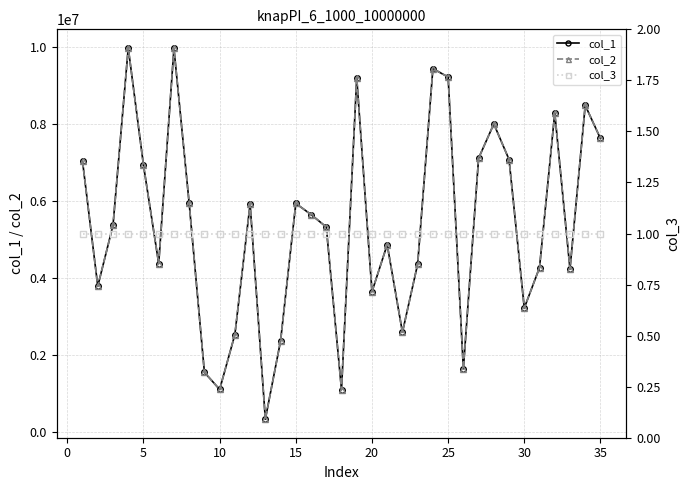

Is it true that col_1 equals 5526050 at 32?

False